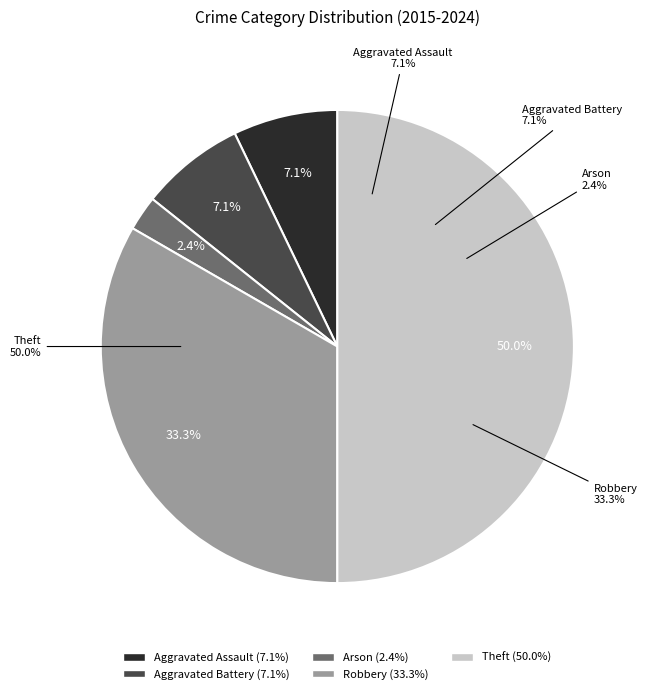

Approximately how many times larger is the value at Arson compared to Aggravated Battery?

0.3